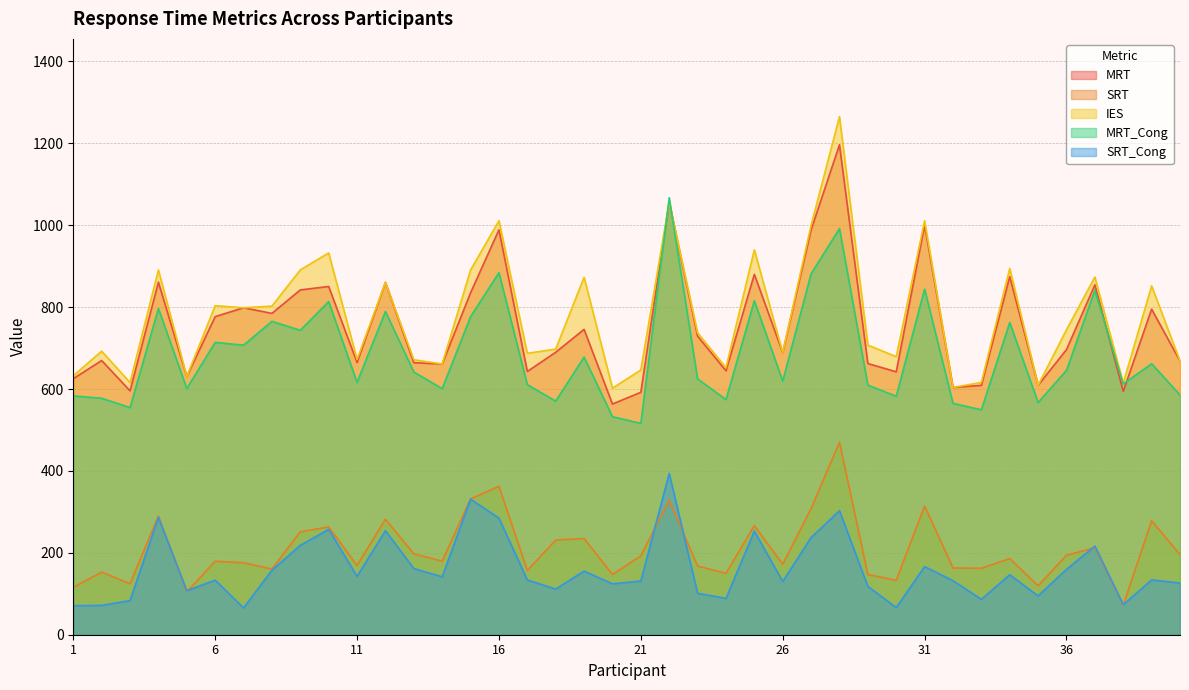

Between which two adjacent categories do MRT_Cong and MRT first intersect?

21 and 22